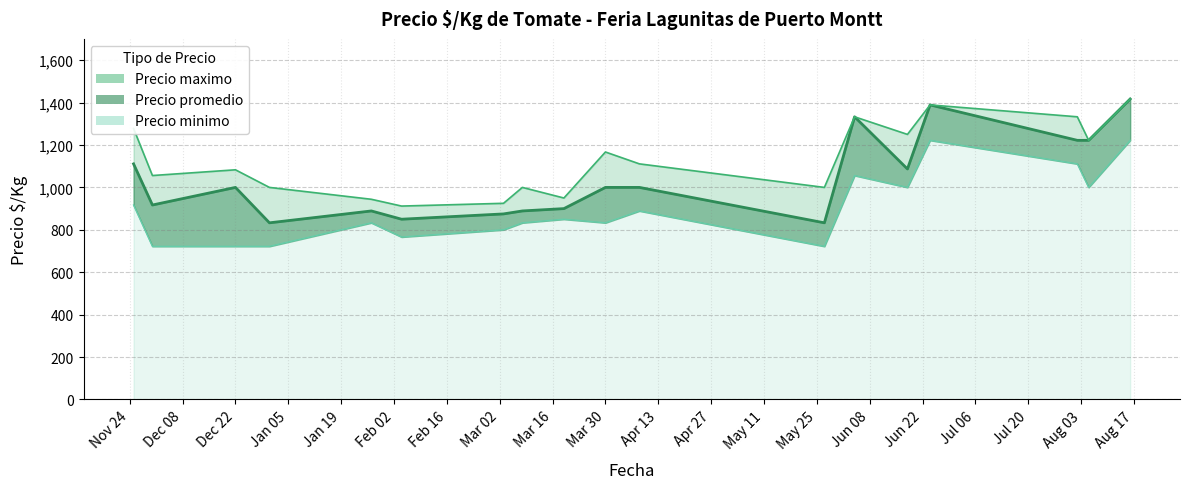

How many lines are shown in the chart?

3